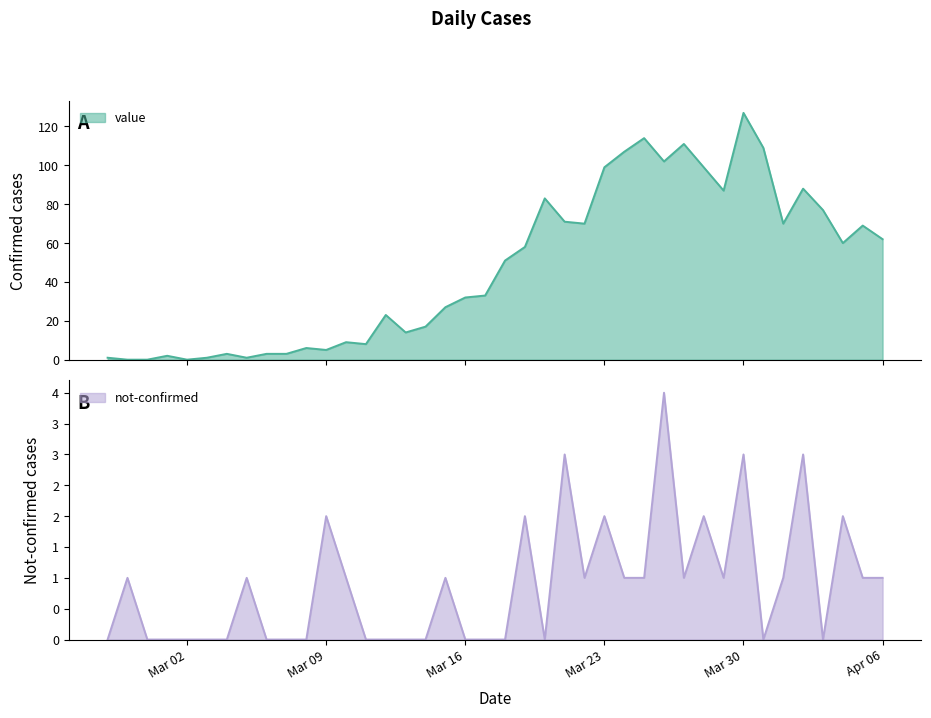

What is the label of the 30th point from the left?

2020-03-27